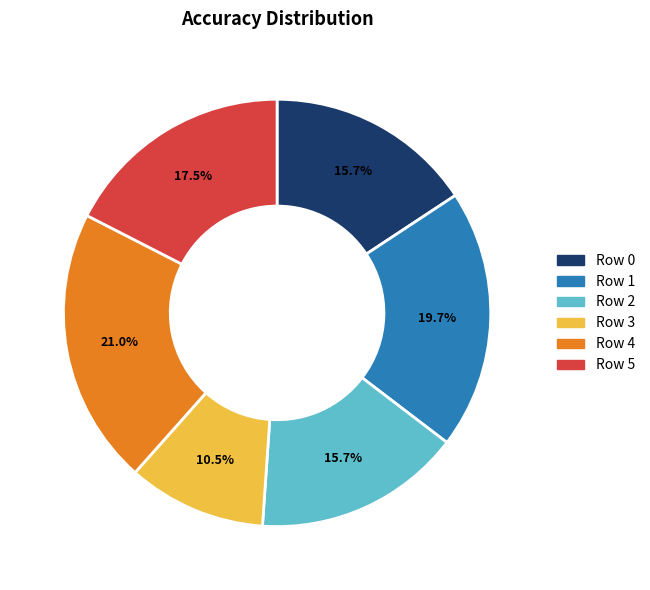

How many segments does this pie chart have?

6